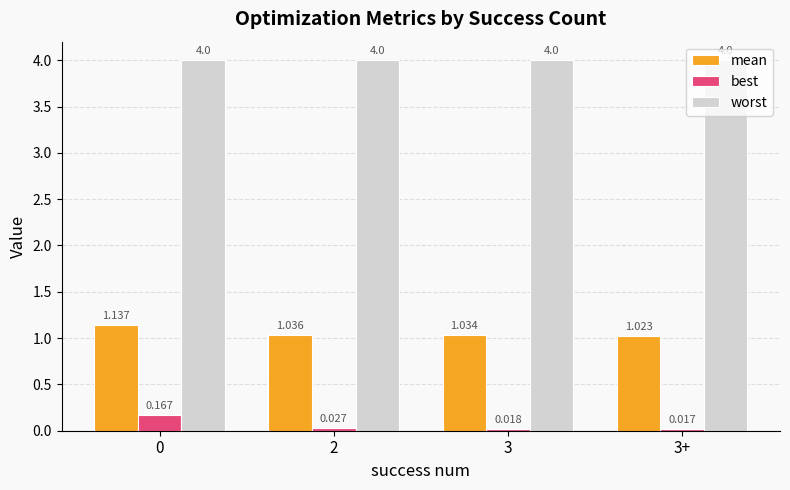

At which label is best closest to 0?

3+